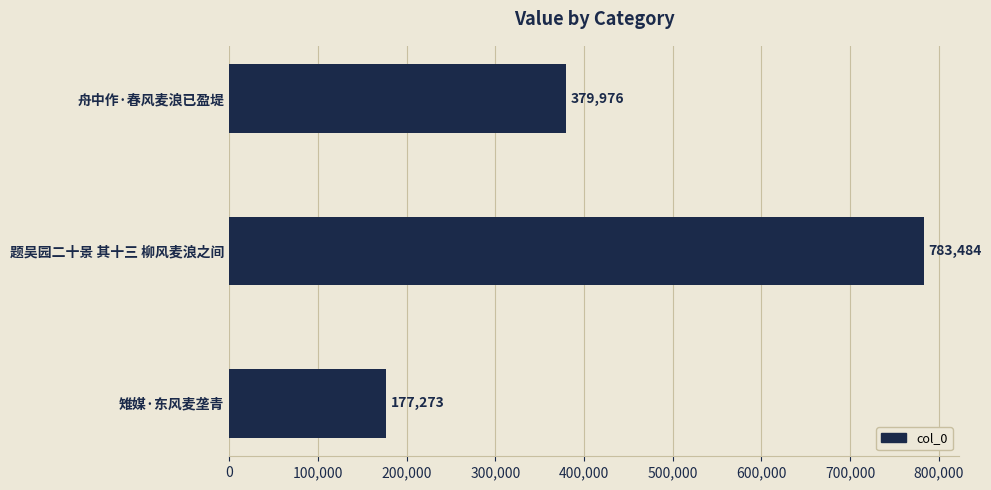

The value at 雉媒·东风麦垄青 is 177273. True or false?

True